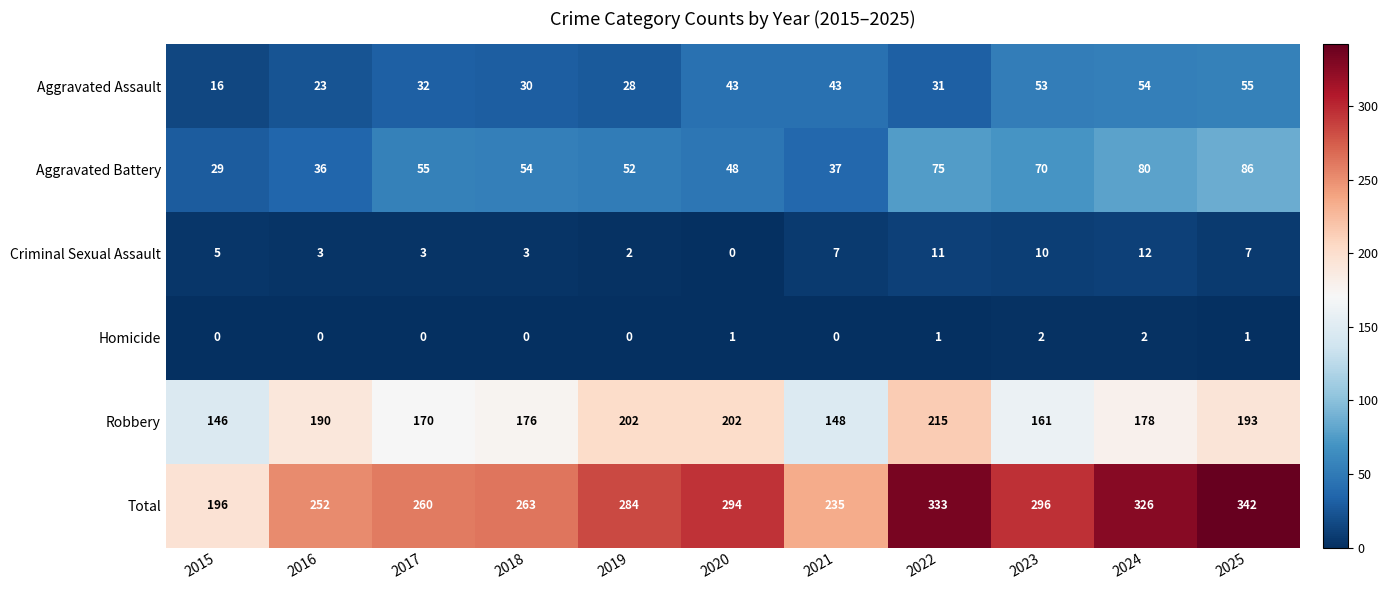

What is the difference between the maximum and second lowest values in the Total series?

107